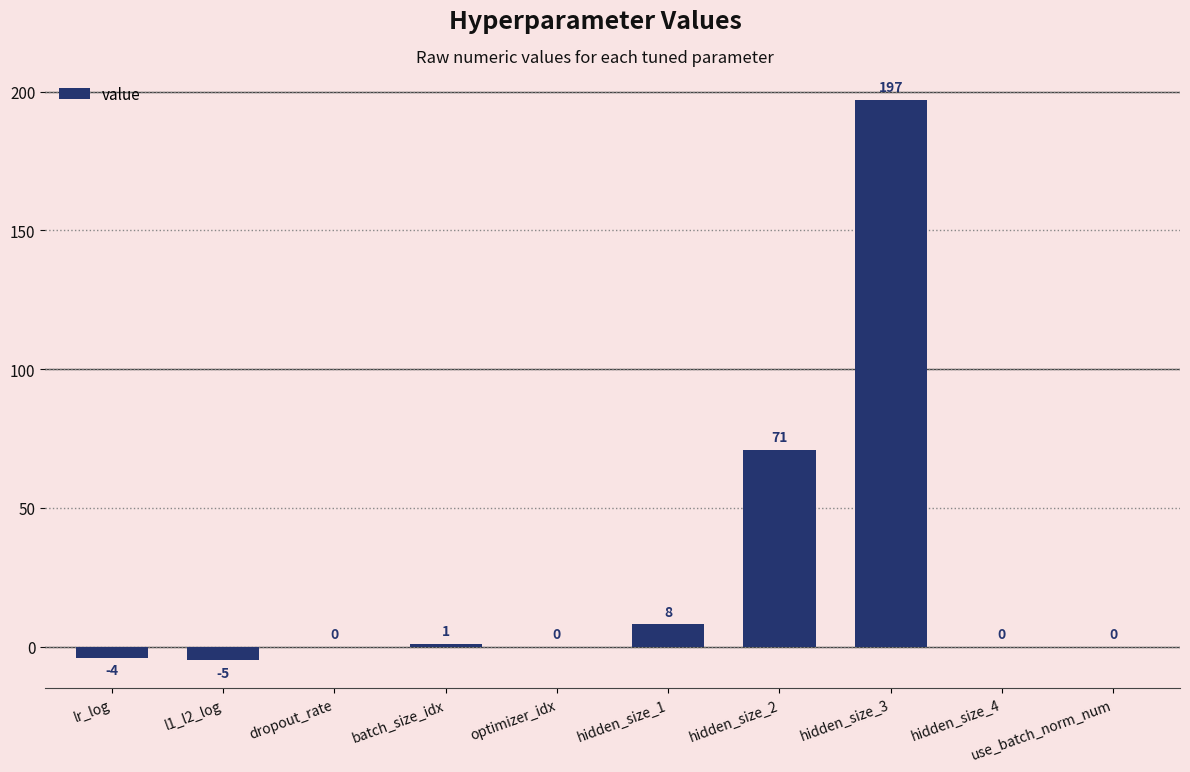

True or false: the data shows -5 at l1_l2_log.

True